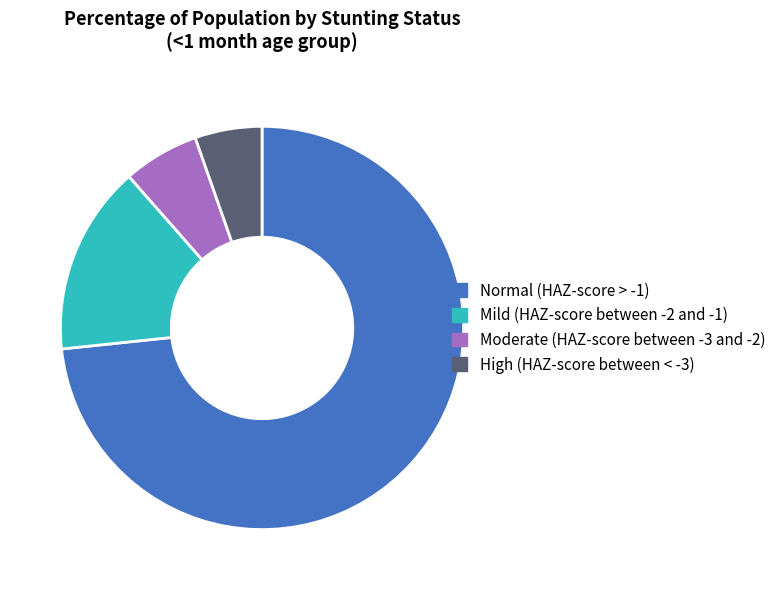

Is the sum of High (HAZ-score between < -3) and Mild (HAZ-score between -2 and -1) greater than half?

No